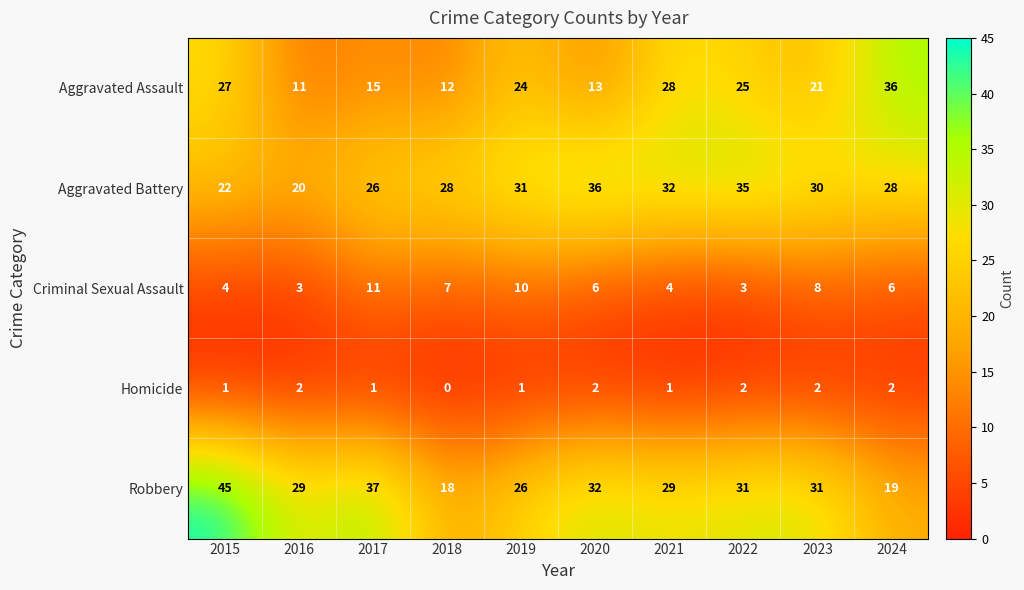

Which series has the widest spread of values?

Robbery